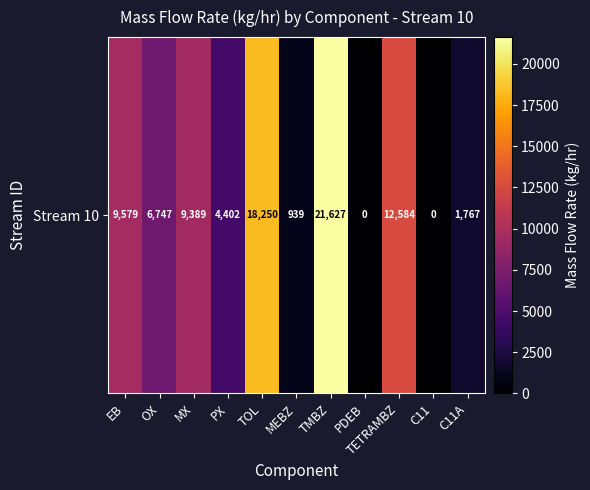

Rank the categories by value from highest to lowest.

TMBZ, TOL, TETRAMBZ, EB, MX, OX, PX, C11A, MEBZ, PDEB, C11